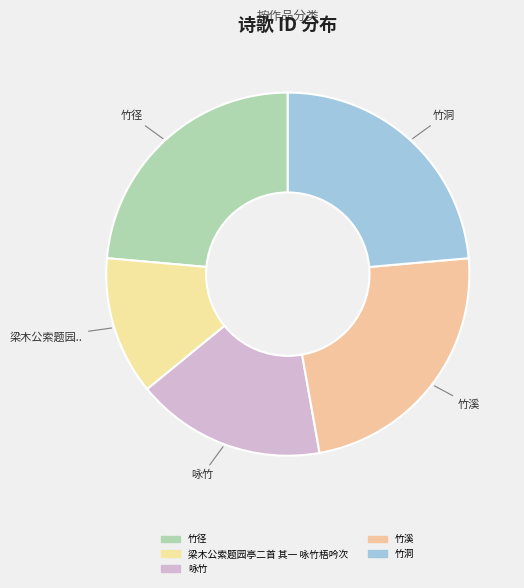

True or false: 竹洞 accounts for 24% of the total.

True